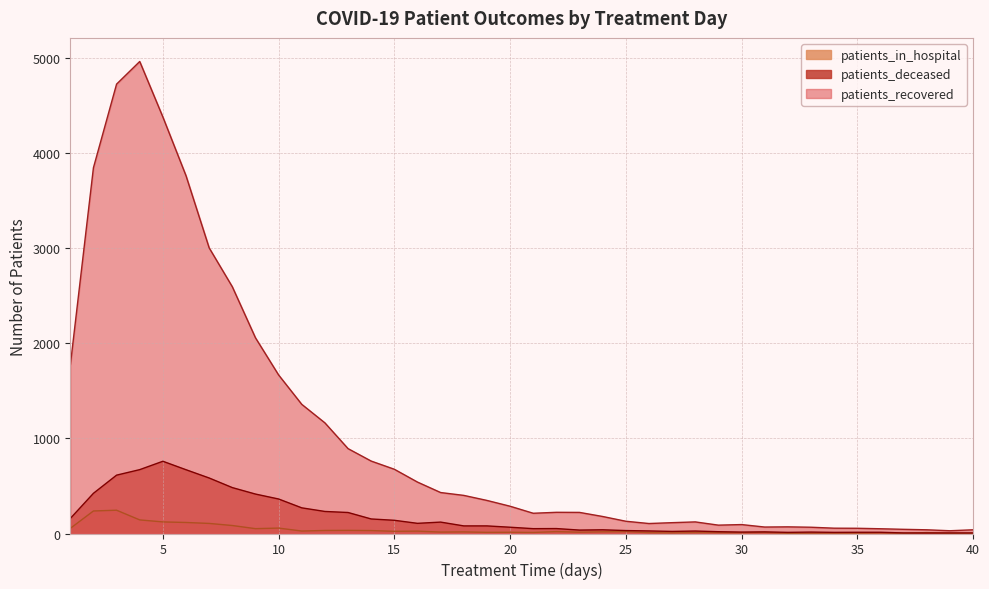

What is the difference between the maximum and second lowest values in the patients_recovered series?

4927